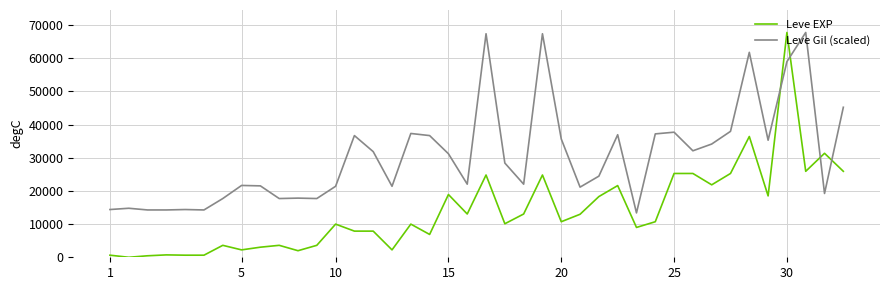

Which series has the largest range (max minus min)?

Leve EXP